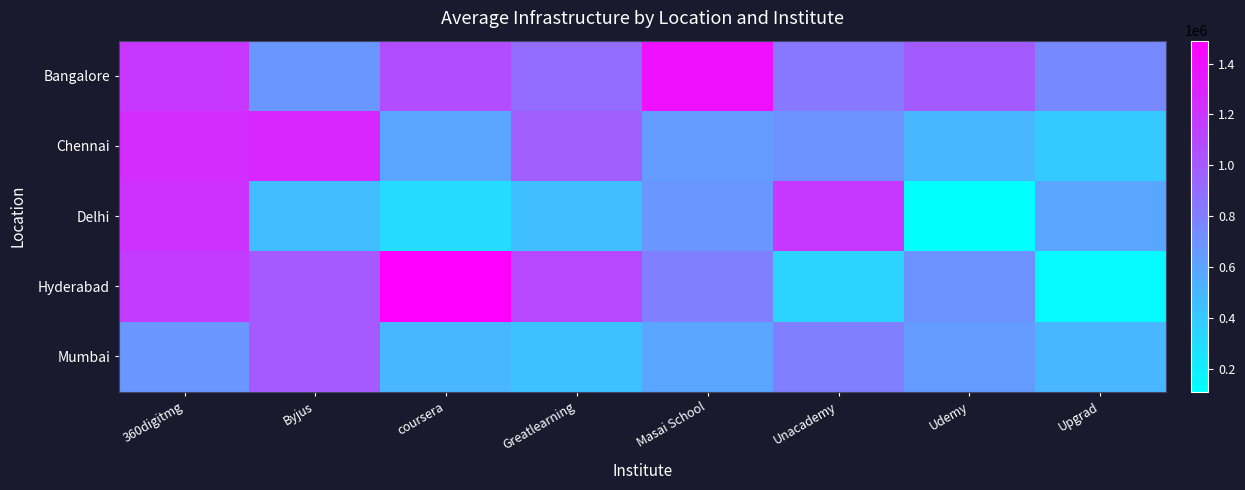

What is the greatest value displayed?

1490000